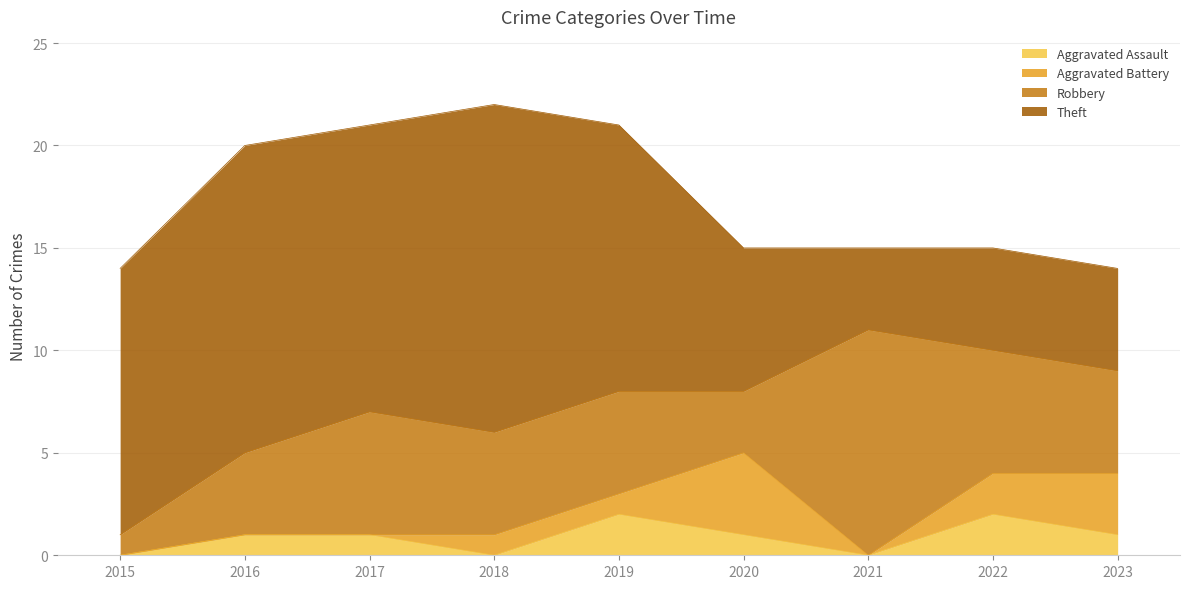

Reading right to left, list all the values displayed in this chart.

Aggravated Assault: 2023=1	2022=2	2021=0	2020=1	2019=2	2018=0	2017=1	2016=1	2015=0
Aggravated Battery: 2023=3	2022=2	2021=0	2020=4	2019=1	2018=1	2017=0	2016=0	2015=0
Robbery: 2023=5	2022=6	2021=11	2020=3	2019=5	2018=5	2017=6	2016=4	2015=1
Theft: 2023=5	2022=5	2021=4	2020=7	2019=13	2018=16	2017=14	2016=15	2015=13